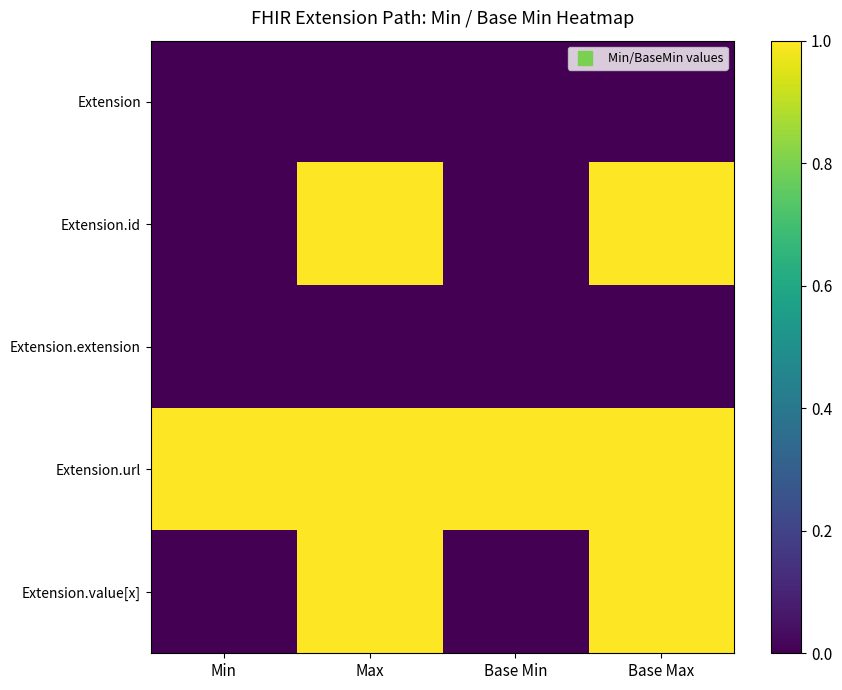

Reading left to right, transcribe all the data shown in this chart.

Extension: Min=0	Max=0	Base Min=0	Base Max=0
Extension.id: Min=0	Max=1	Base Min=0	Base Max=1
Extension.extension: Min=0	Max=0	Base Min=0	Base Max=0
Extension.url: Min=1	Max=1	Base Min=1	Base Max=1
Extension.value[x]: Min=0	Max=1	Base Min=0	Base Max=1